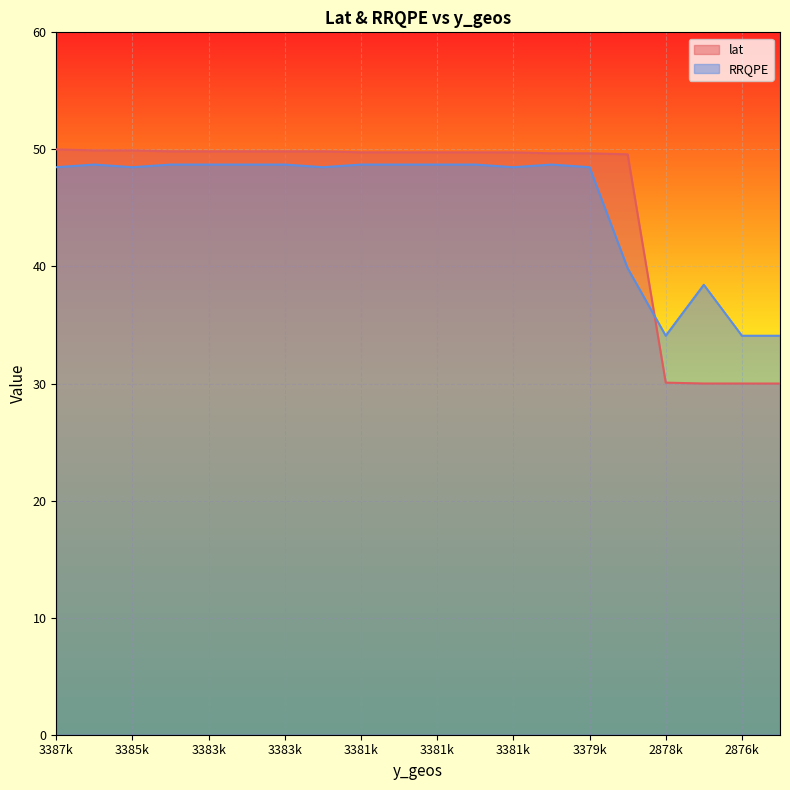

At which label does lat first exceed 49?

3387k